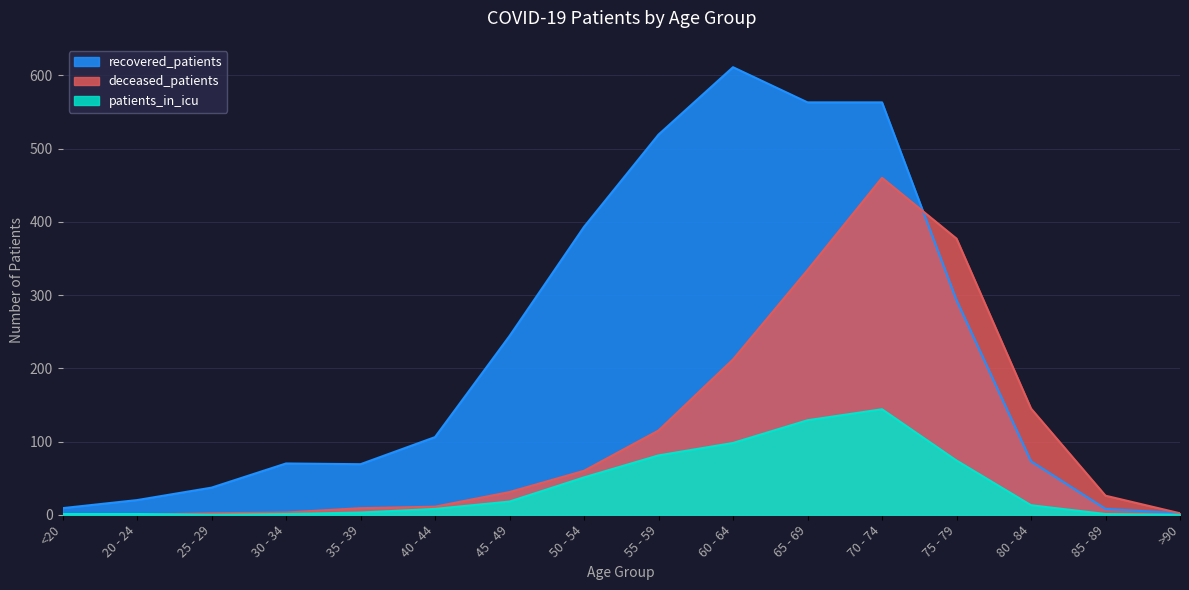

How many values in deceased_patients are above zero?

15